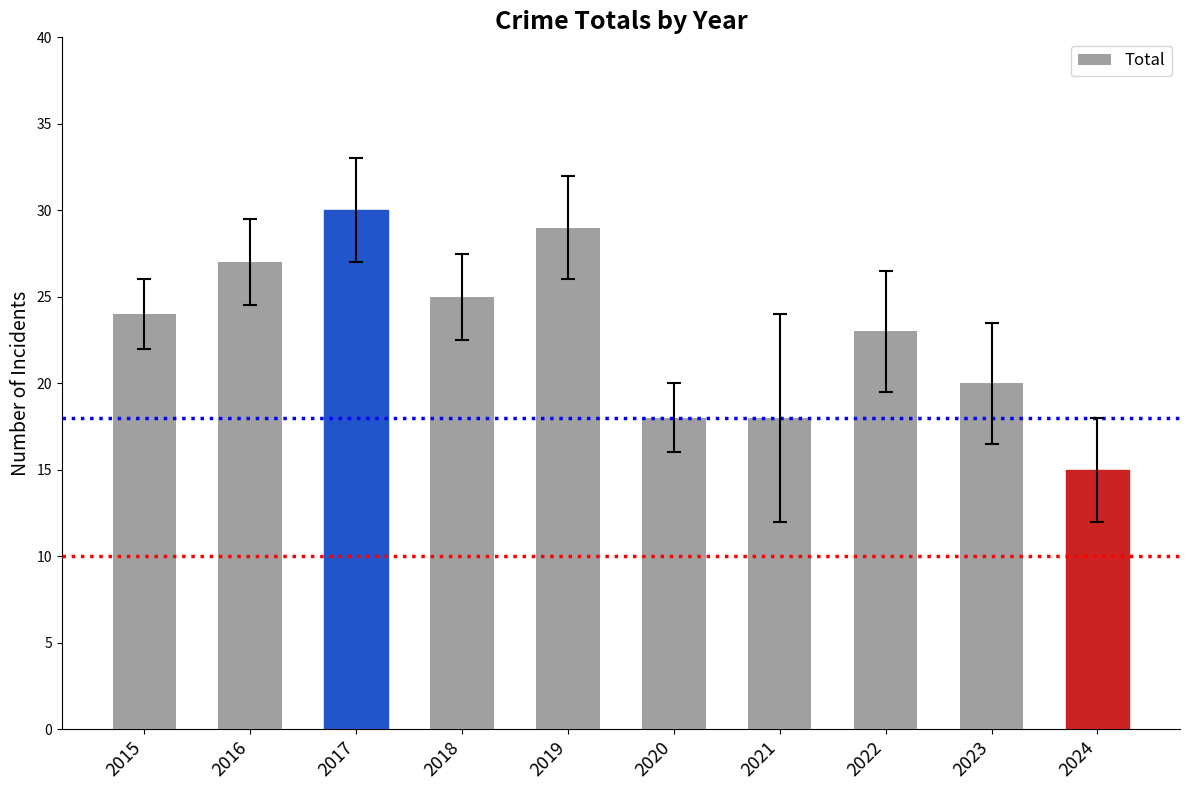

What is the value of the 6th bar from the left?

18